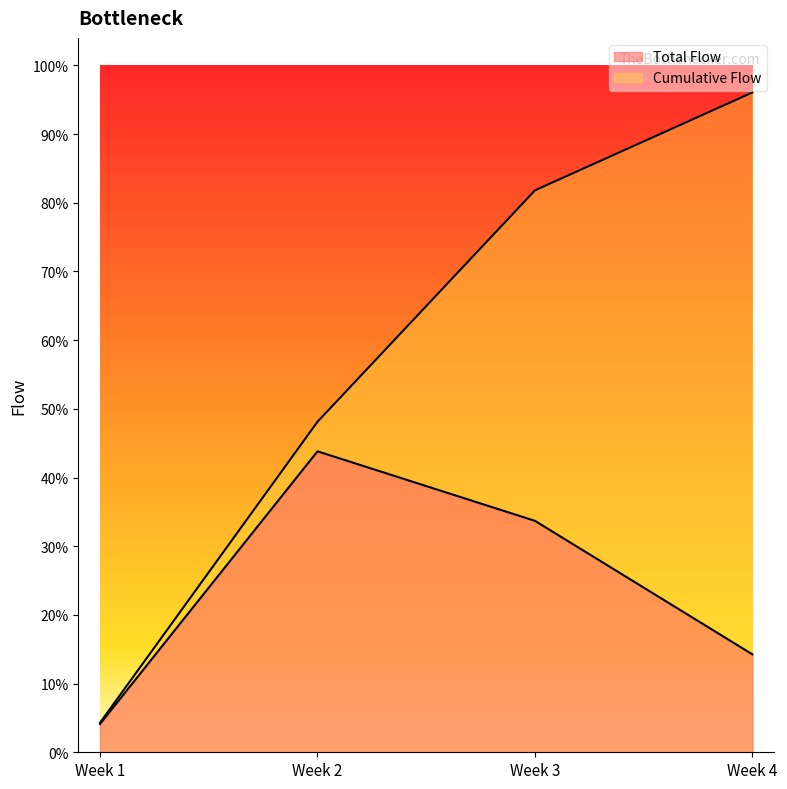

List the series in order of their overall mean, highest first.

Cumulative Flow, Total Flow